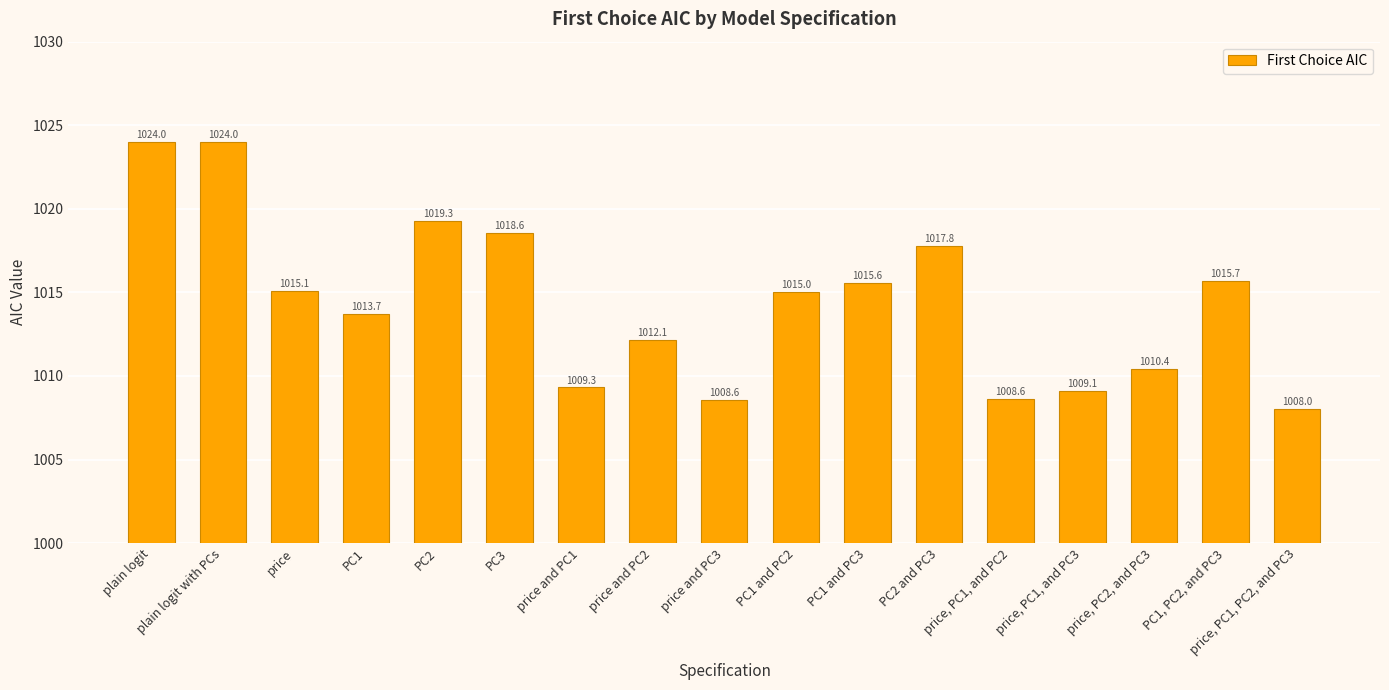

What is the change in value from PC1 and PC2 to price, PC1, and PC3?

-5.9